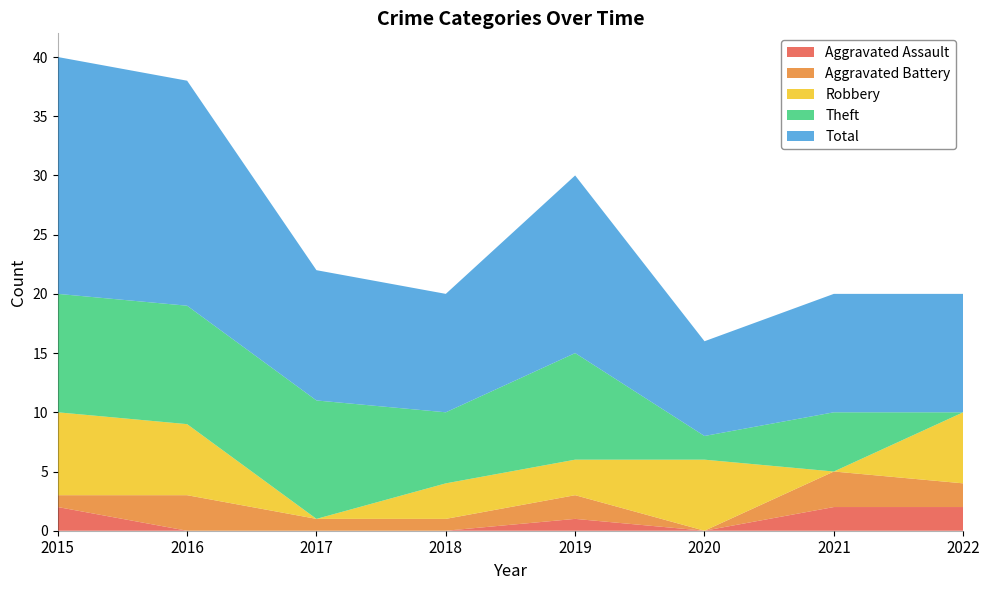

Reading left to right, what are all the values shown in this chart?

Aggravated Assault: 2015=2	2016=0	2017=0	2018=0	2019=1	2020=0	2021=2	2022=2
Aggravated Battery: 2015=1	2016=3	2017=1	2018=1	2019=2	2020=0	2021=3	2022=2
Robbery: 2015=7	2016=6	2017=0	2018=3	2019=3	2020=6	2021=0	2022=6
Theft: 2015=10	2016=10	2017=10	2018=6	2019=9	2020=2	2021=5	2022=0
Total: 2015=20	2016=19	2017=11	2018=10	2019=15	2020=8	2021=10	2022=10